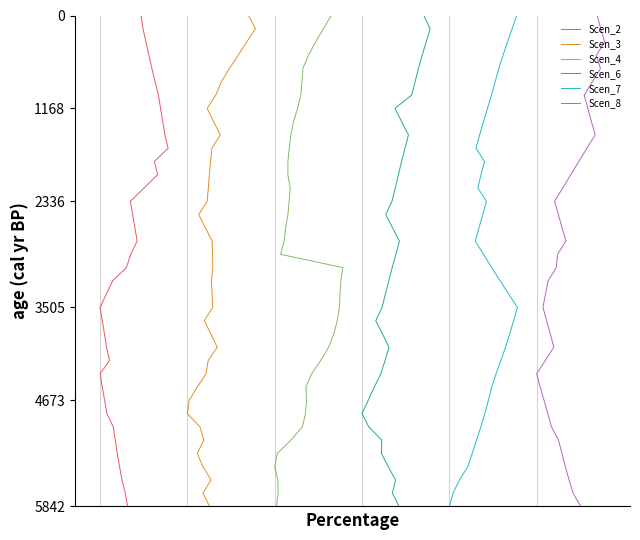

What is the value of the Scen_3 point at the 22nd from the left?

21